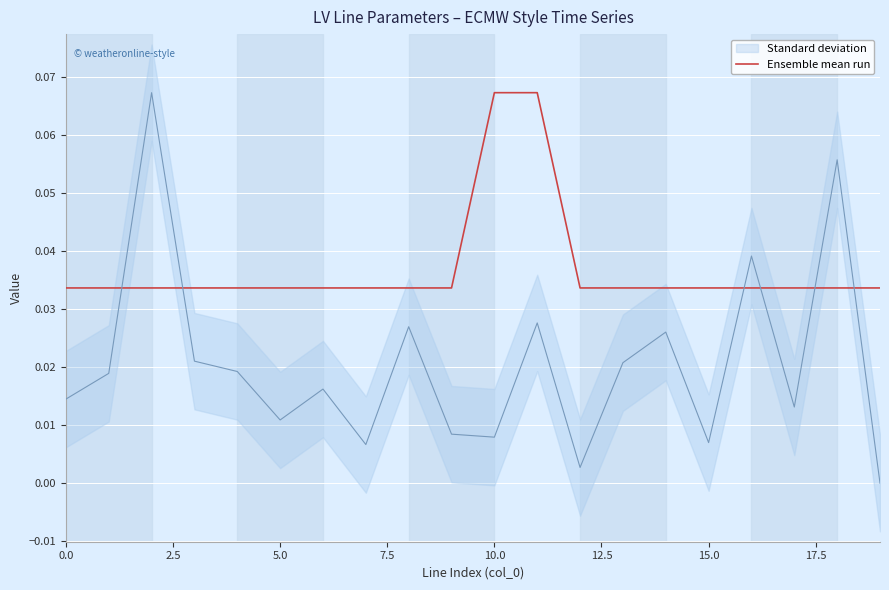

What is the label of the 9th point from the right?

11